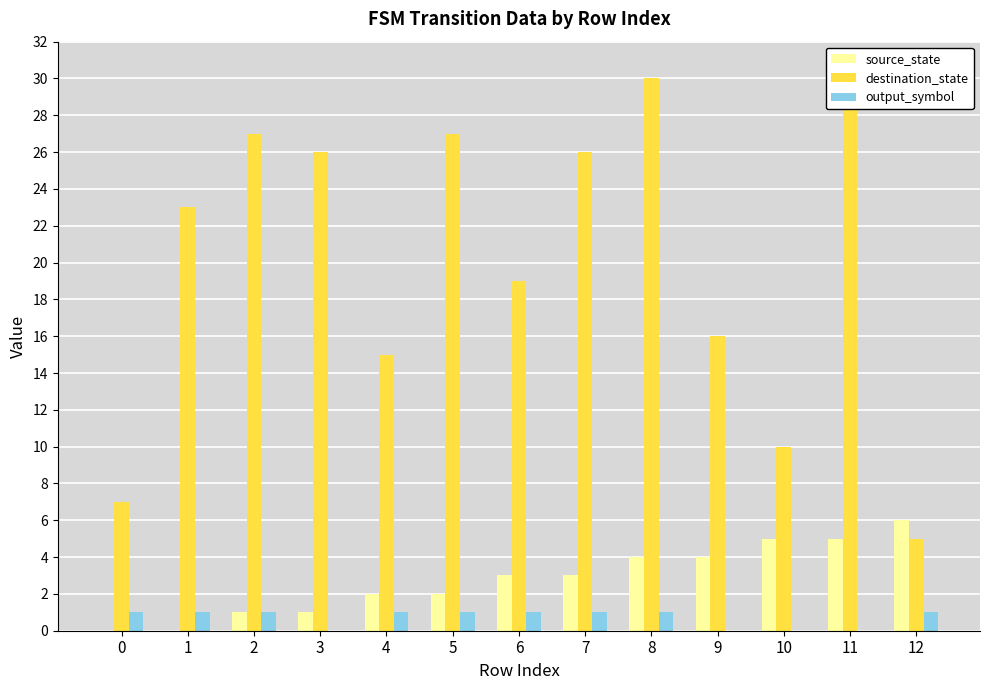

What is the total value across all series at 9?

20